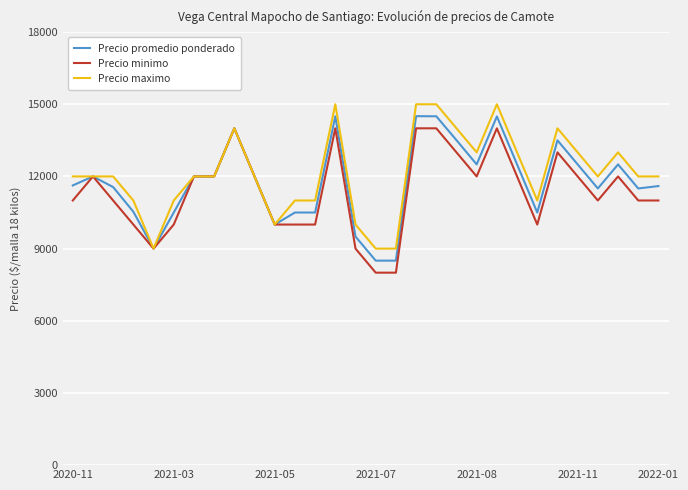

Rank the series by their average value, from highest to lowest.

Precio maximo, Precio promedio ponderado, Precio minimo